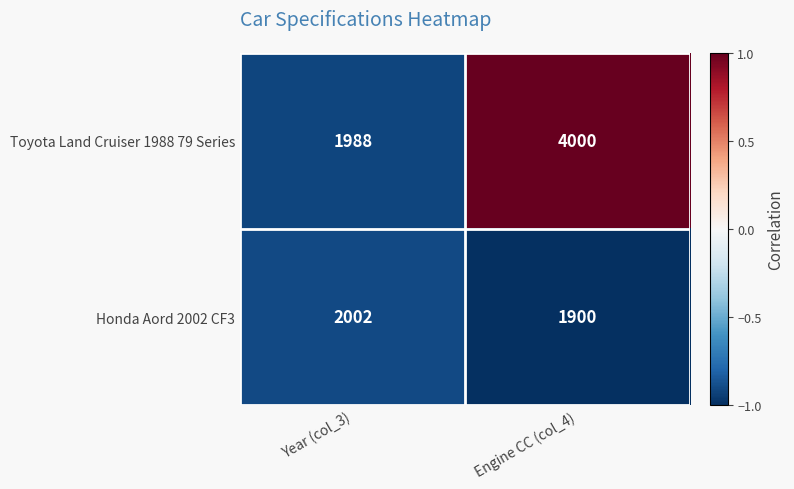

True or false: Toyota Land Cruiser 1988 79 Series has a value of 1269 at Year (col_3).

False